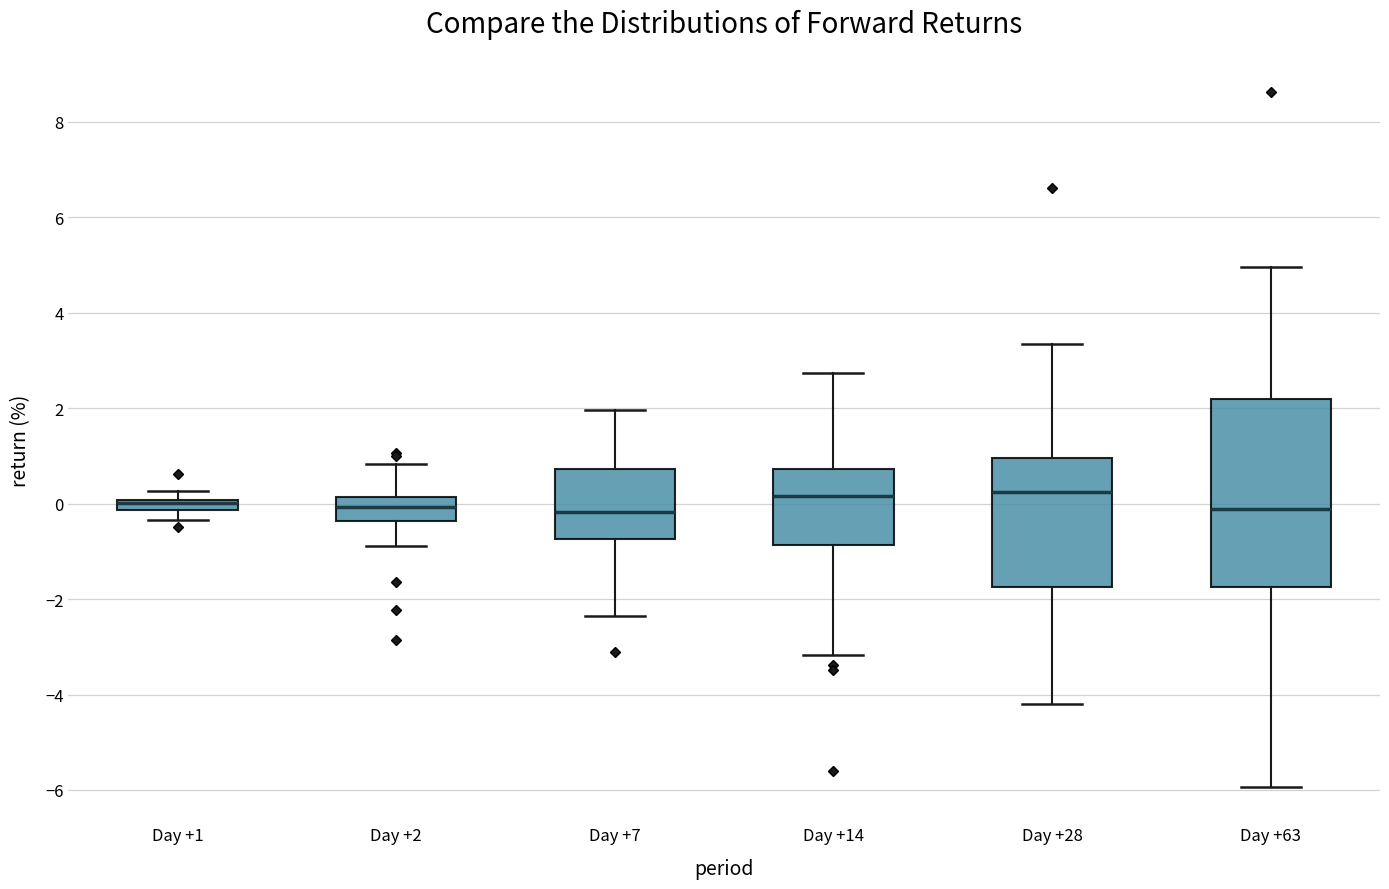

Where does the lower whisker of the box for Day +2 end on the y-axis? The values are not printed on the chart, so give them approximately, as read against the axis.

-0.8